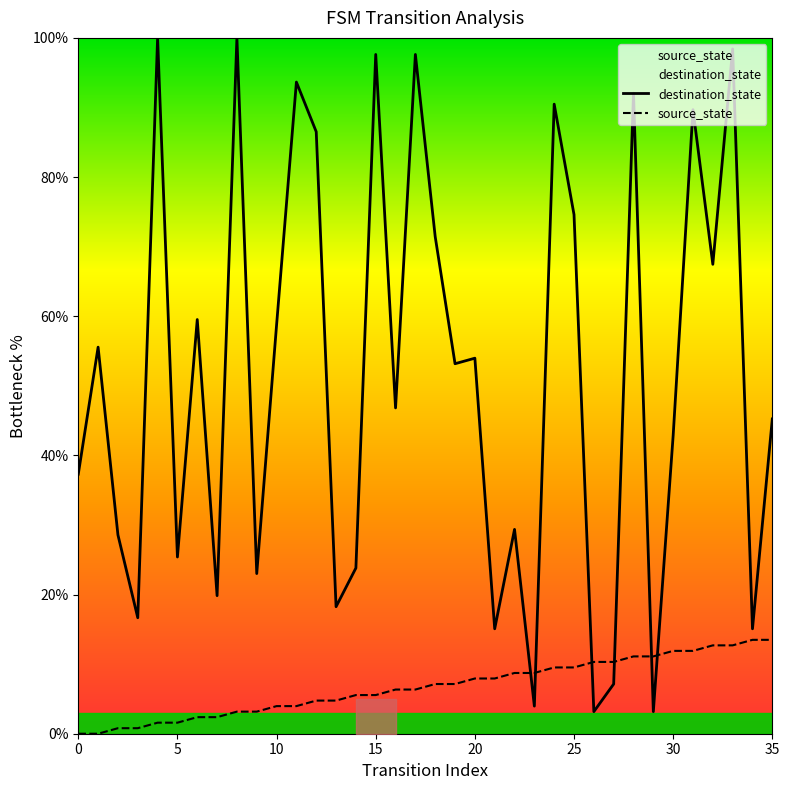

Which series ends up on top after the final intersection of destination_state and source_state?

destination_state